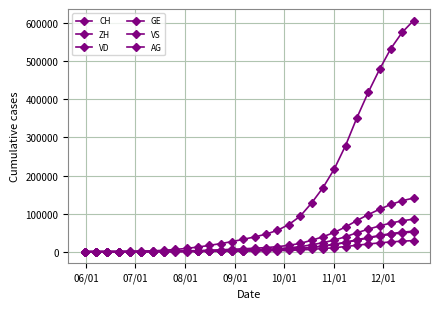

Which series has the largest range (max minus min)?

CH